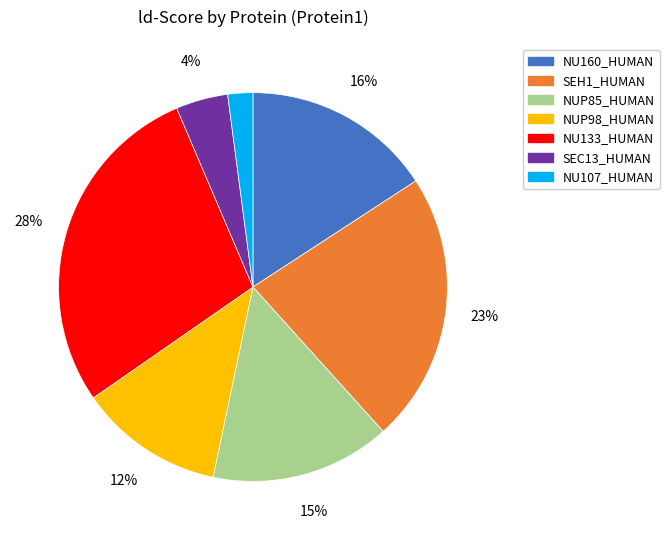

To the nearest percent, what is the average slice percentage?

14%